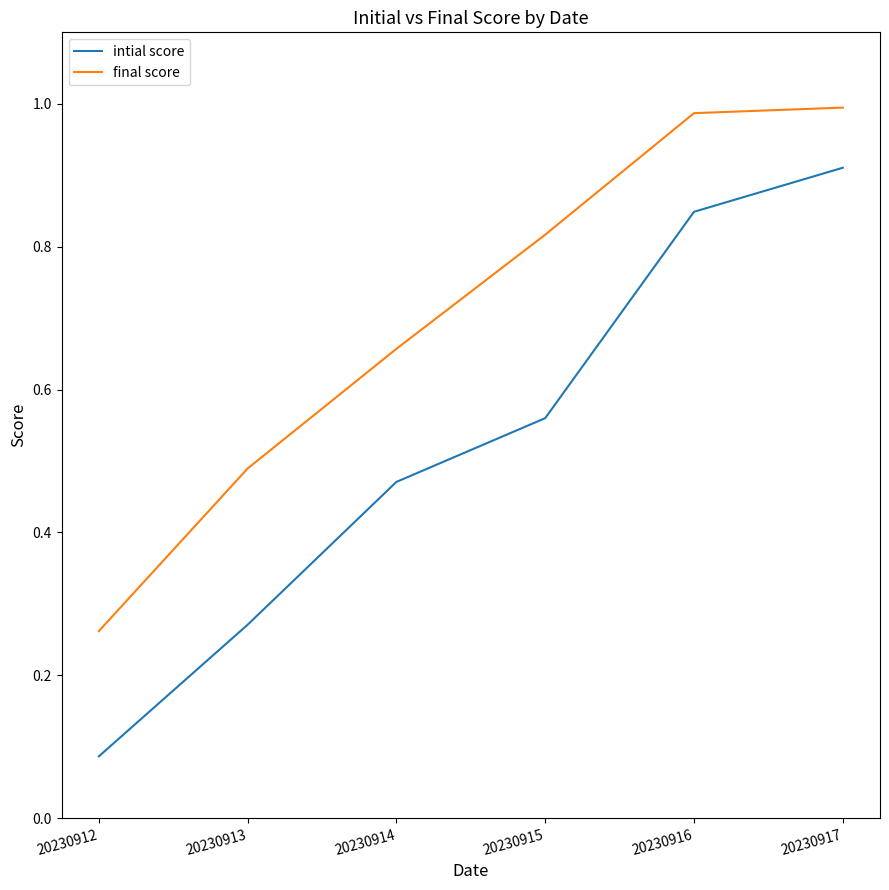

Is it true that final score equals 0.5 at 20230916?

False